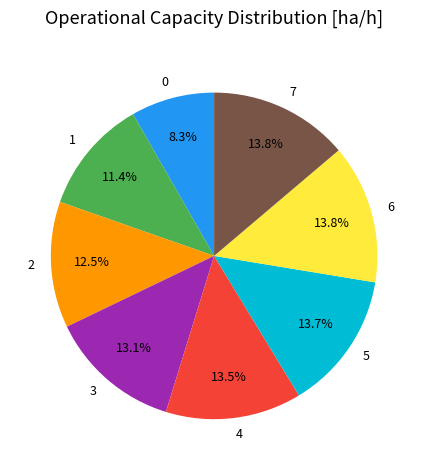

Which has a higher value, 1 or 3?

3